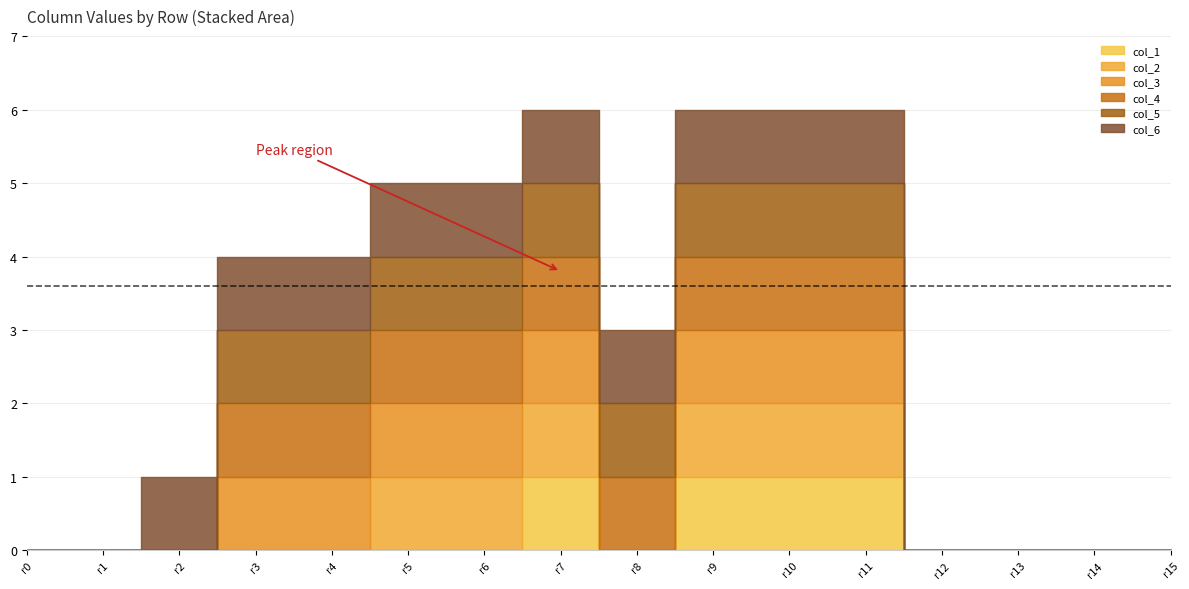

At row_1, list the series in order from smallest to largest.

col_1, col_2, col_3, col_4, col_5, col_6